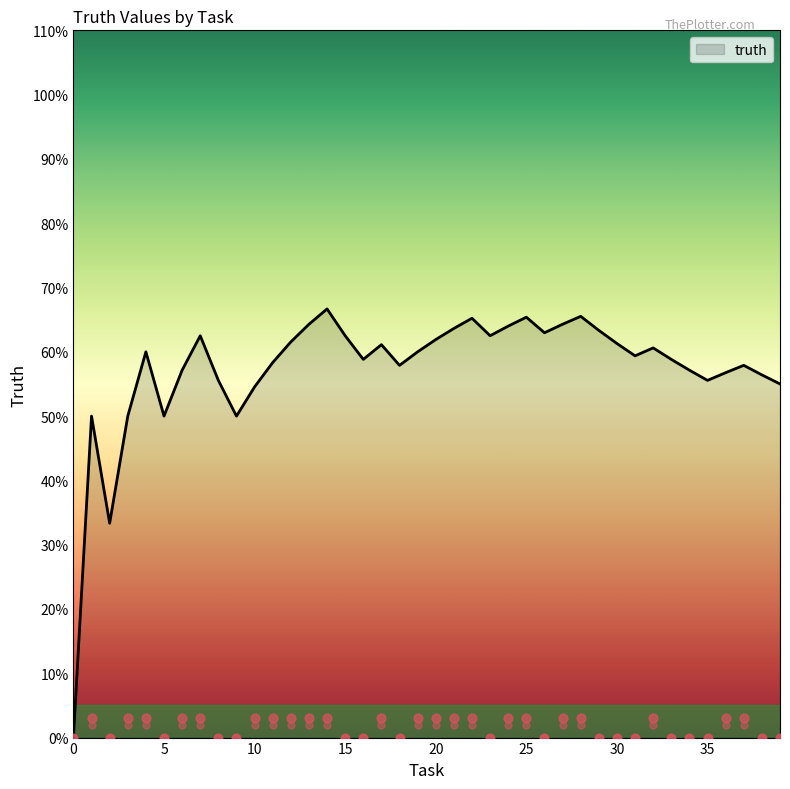

Which has a higher value, 17 or 34?

17